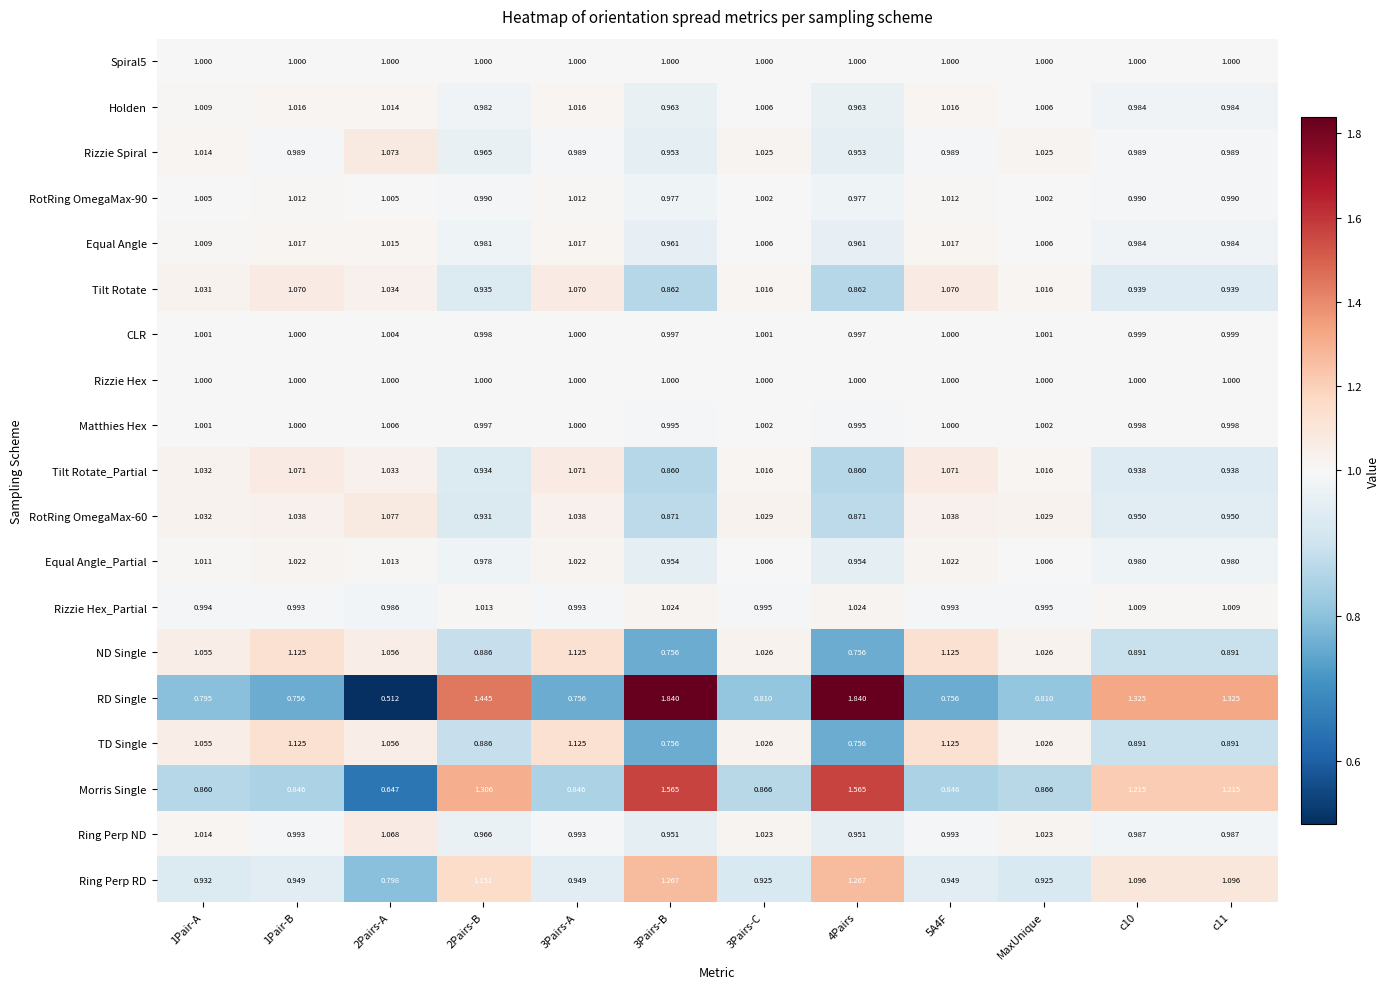

Which series has the largest range (max minus min)?

RD Single